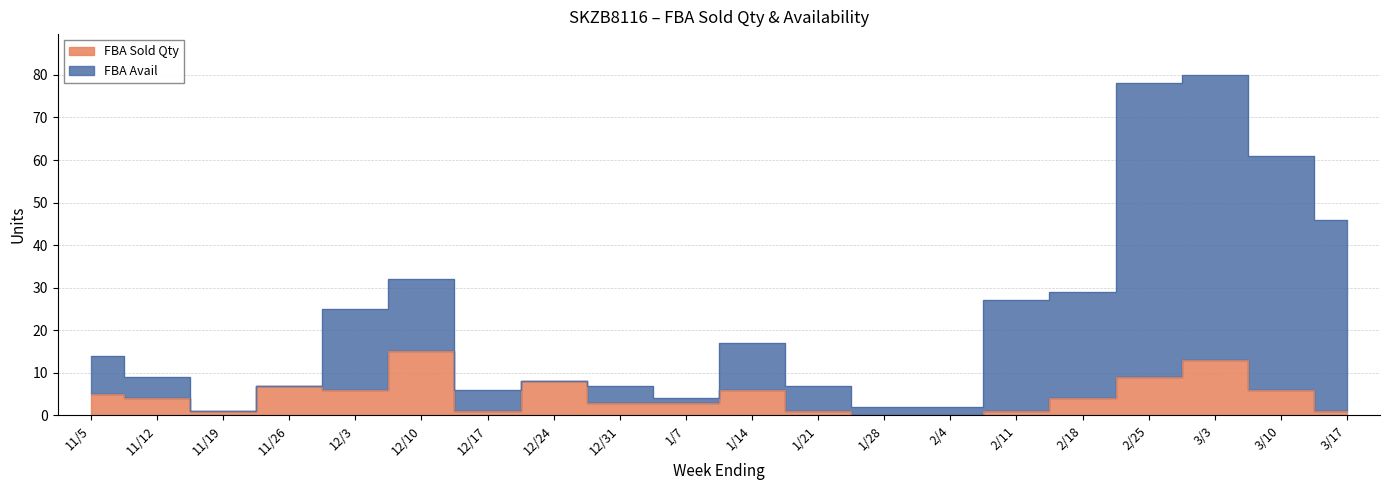

Is it true that FBA Avail equals 12 at 2/18?

False